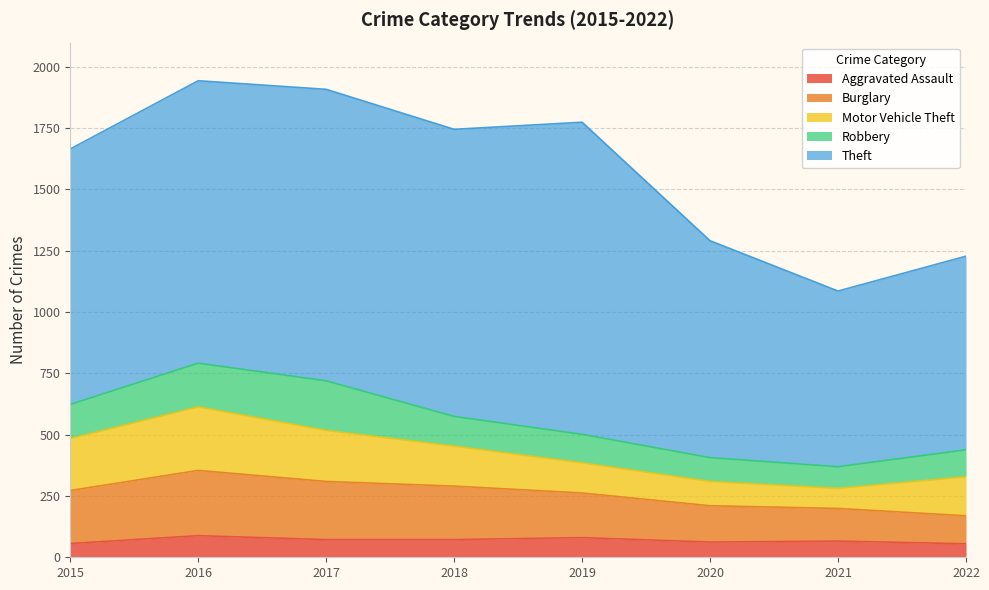

How many data points does each series have?

8